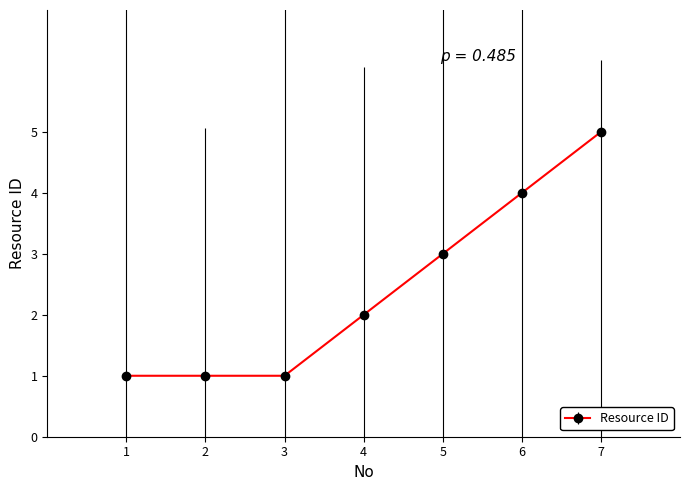

Reading left to right, list all the values displayed in this chart.

1	1	1	2	3	4	5